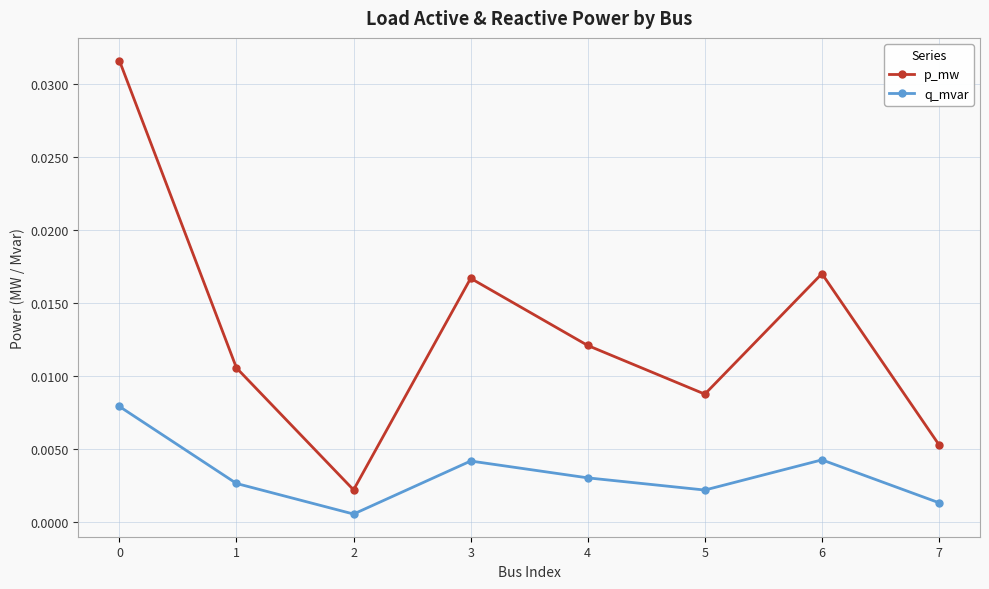

True or false: q_mvar and p_mw intersect in this chart.

False